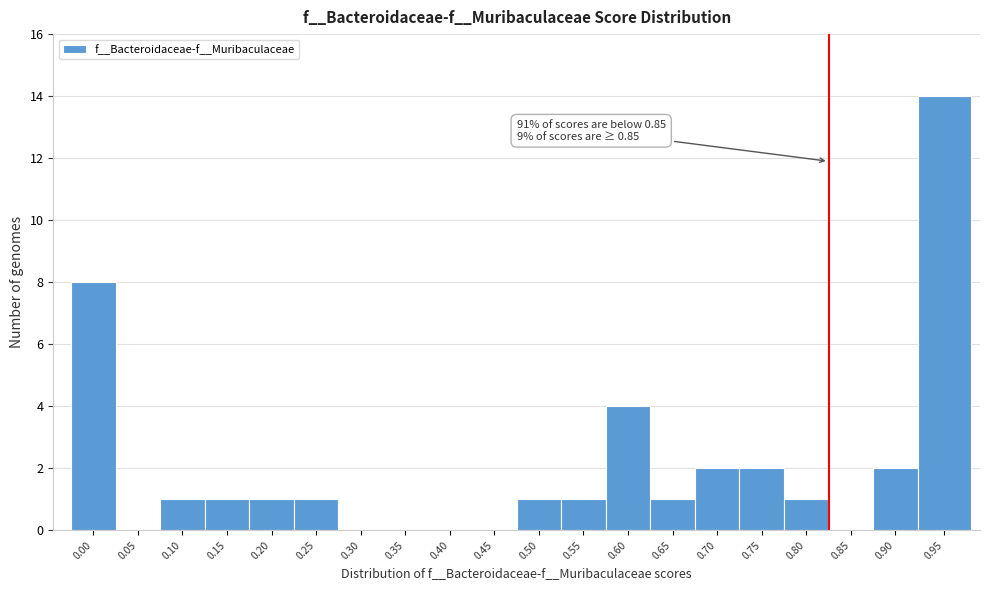

Reading left to right, extract all data points from this chart.

0.00=8	0.05=0	0.10=1	0.15=1	0.20=1	0.25=1	0.30=0	0.35=0	0.40=0	0.45=0	0.50=1	0.55=1	0.60=4	0.65=1	0.70=2	0.75=2	0.80=1	0.85=0	0.90=2	0.95=14